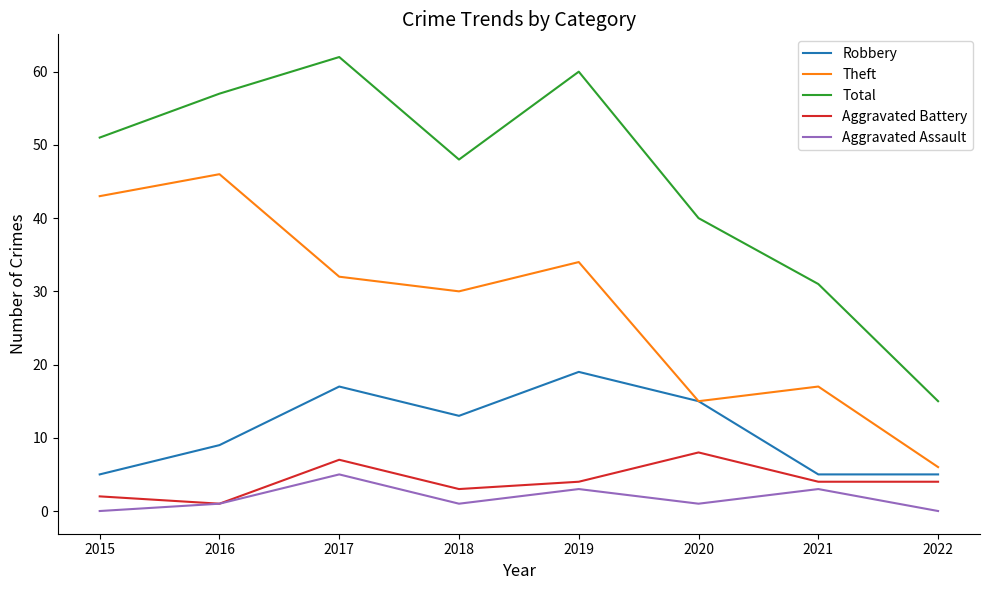

At which category is the sum across all series the highest?

2017